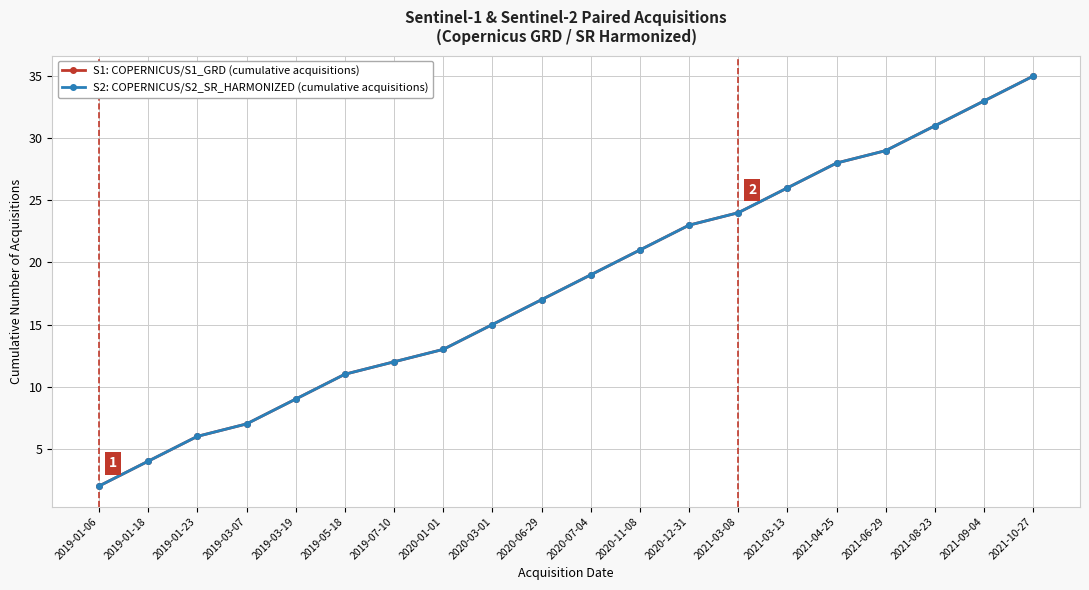

True or false: S1: COPERNICUS/S1_GRD (cumulative acquisitions) and S2: COPERNICUS/S2_SR_HARMONIZED (cumulative acquisitions) intersect in this chart.

False